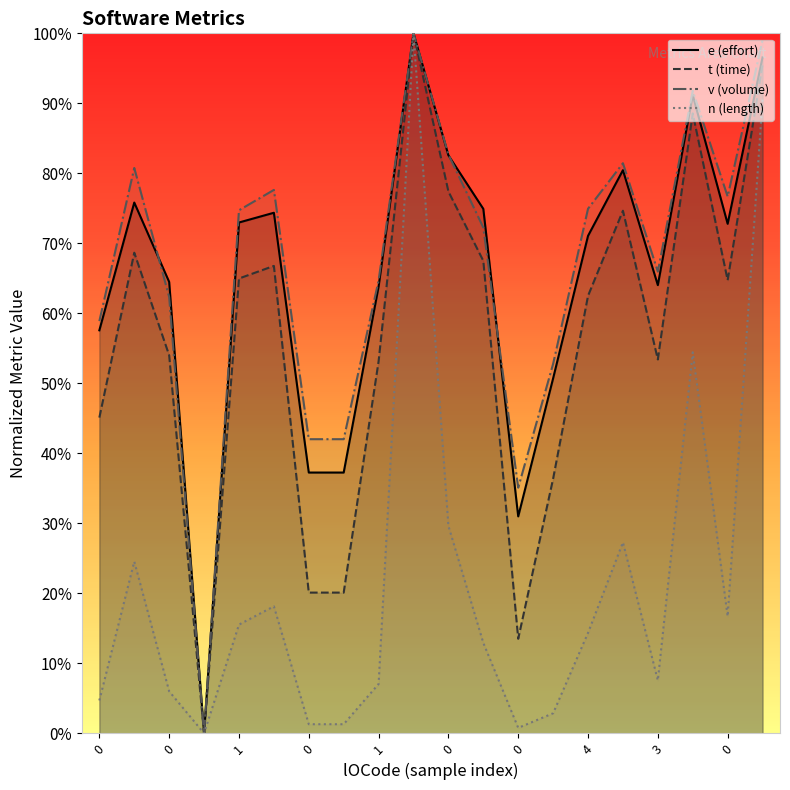

Count the number of categories in the chart.

20